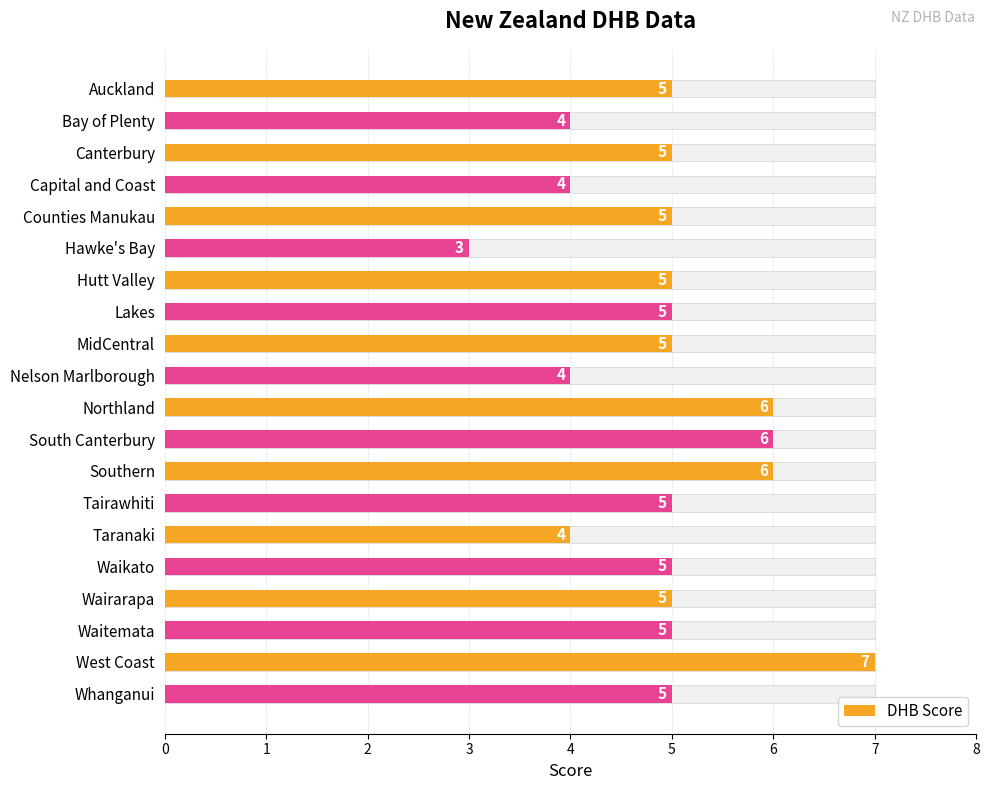

Reading right to left, transcribe all the data shown in this chart.

5	7	5	5	5	4	5	6	6	6	4	5	5	5	3	5	4	5	4	5